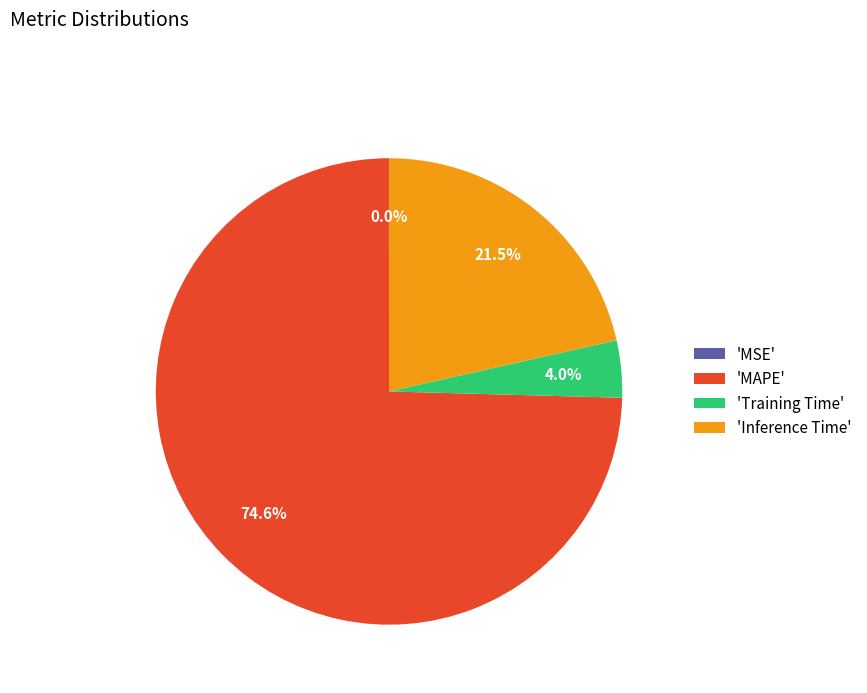

Which category accounts for the majority?

'MAPE'